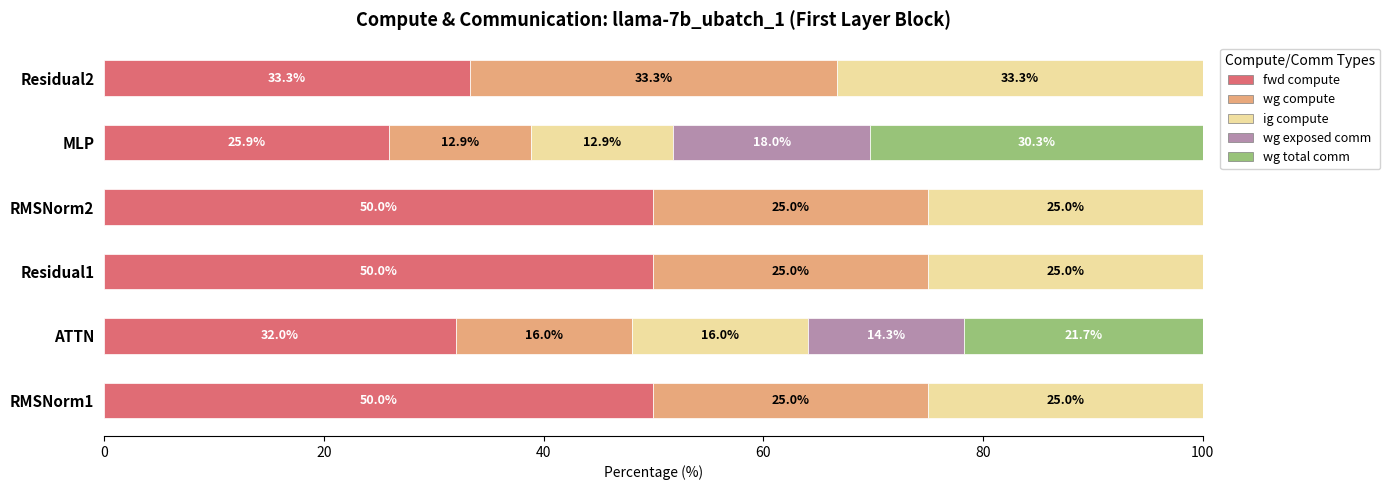

What is the total value across all series at MLP?

100.0